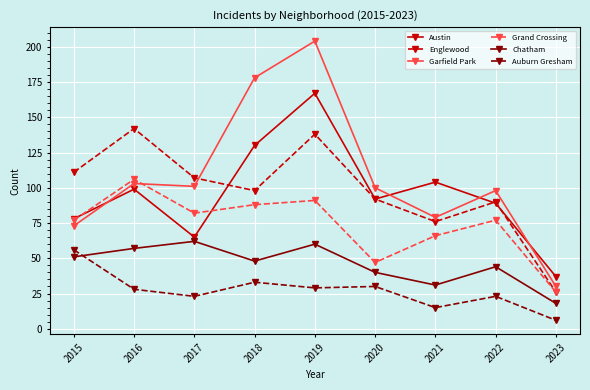

What is the total value across all series at 2021?

371